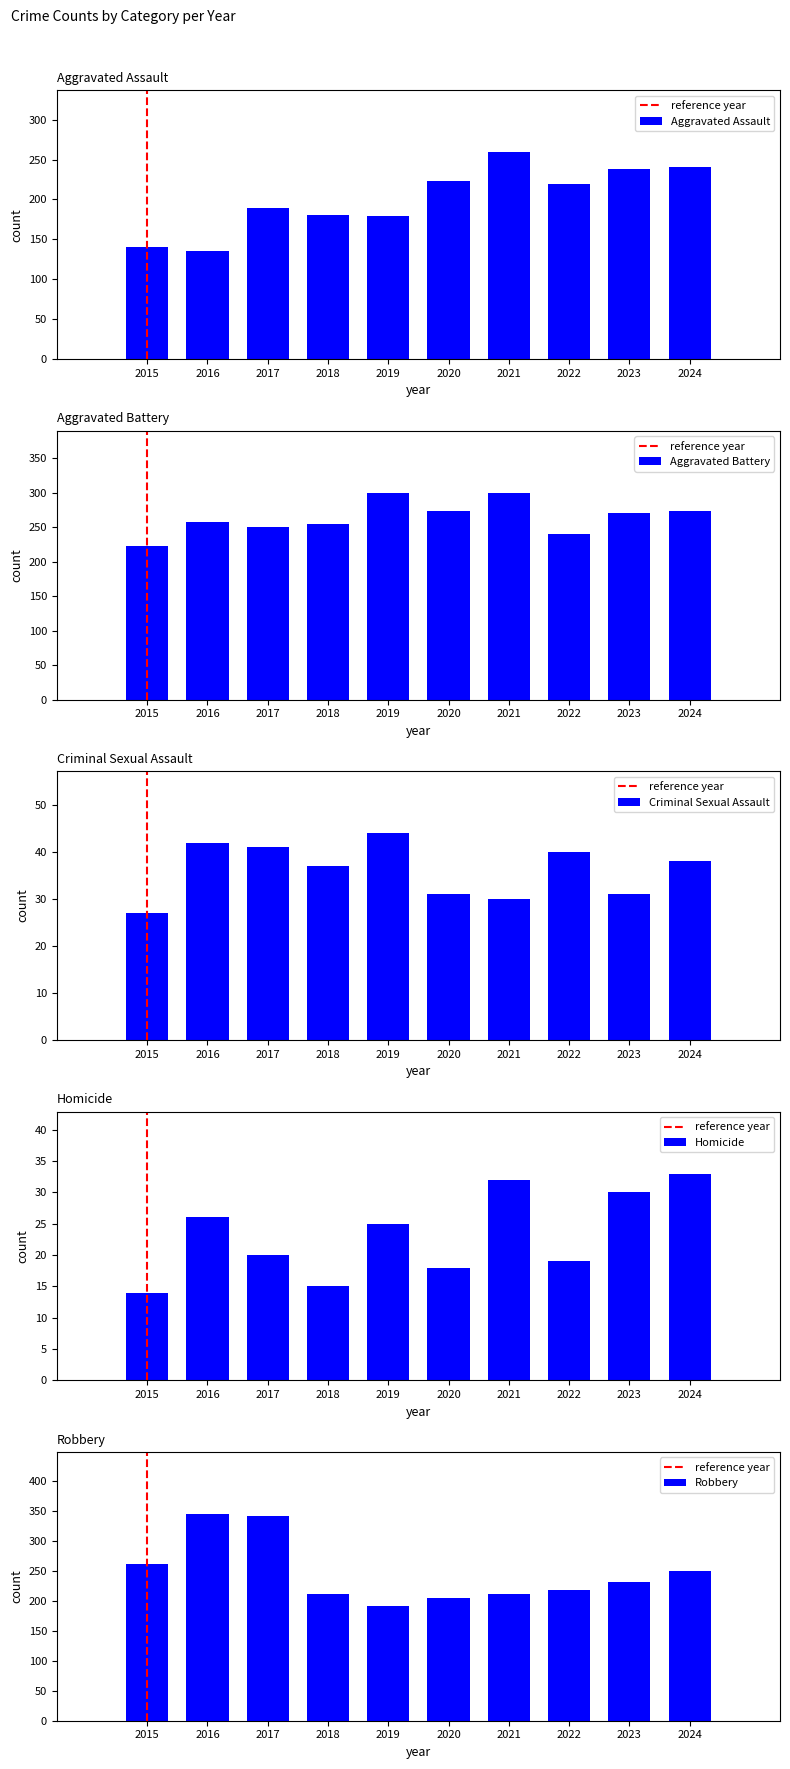

What are all the series names shown in the legend?

Aggravated Assault, Aggravated Battery, Criminal Sexual Assault, Homicide, Robbery